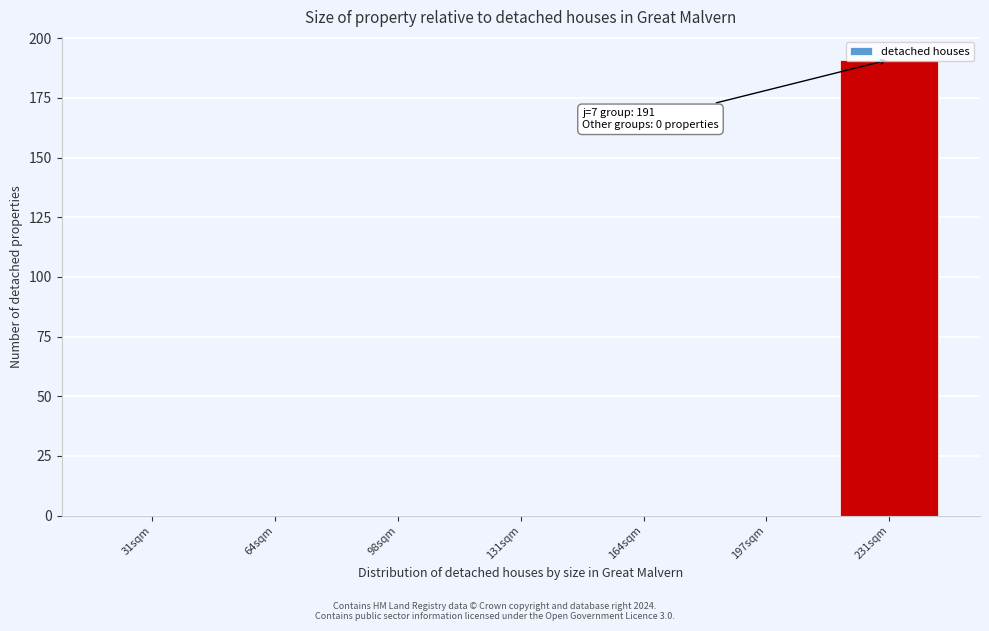

At which category does the chart reach its peak across all series?

231sqm